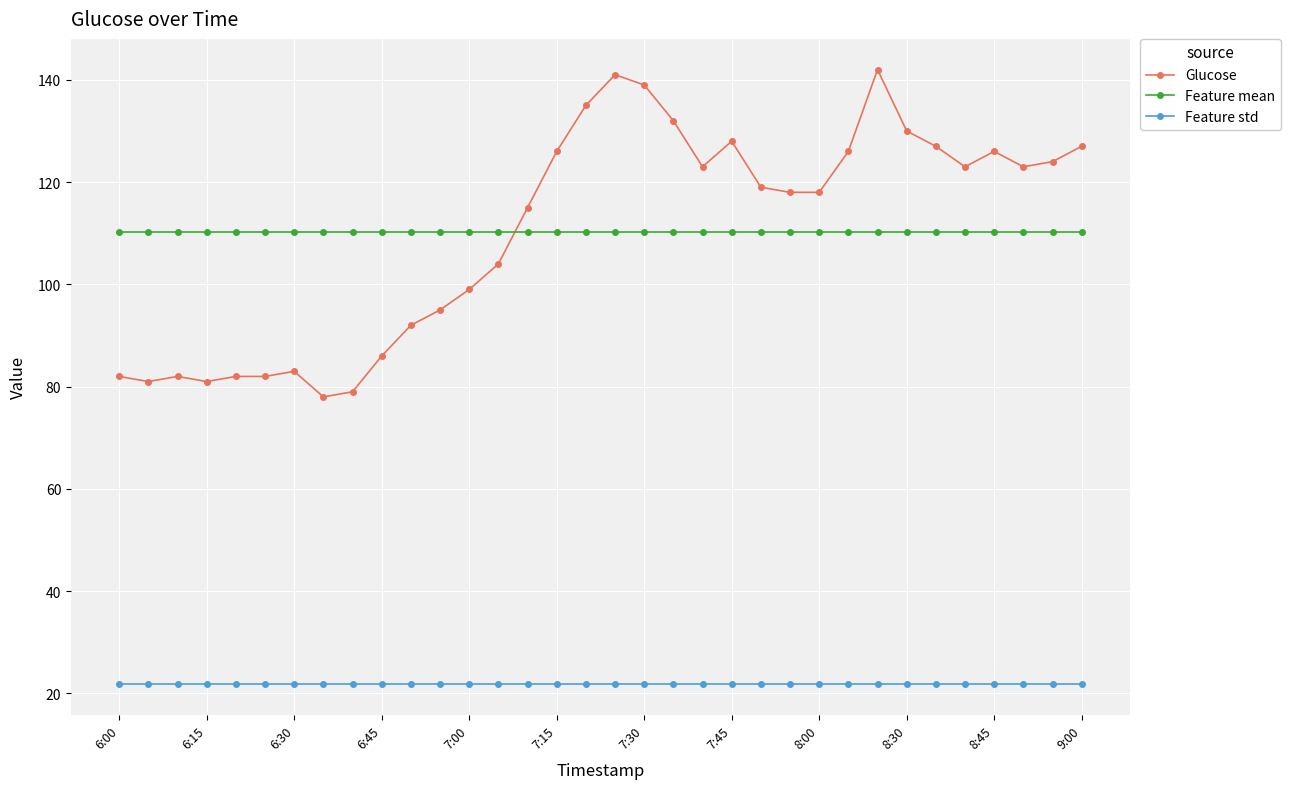

True or false: Feature std and Feature mean intersect in this chart.

False